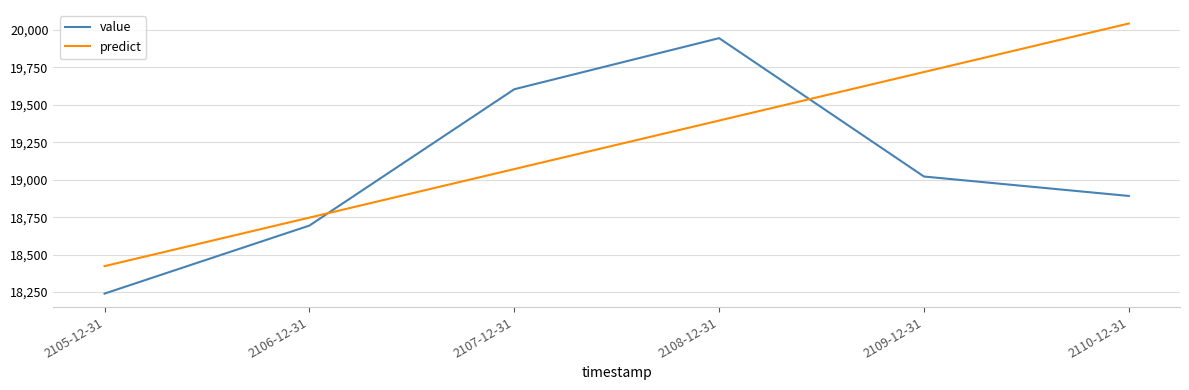

Rank the categories by predict value from lowest to highest.

2105-12-31, 2106-12-31, 2107-12-31, 2108-12-31, 2109-12-31, 2110-12-31